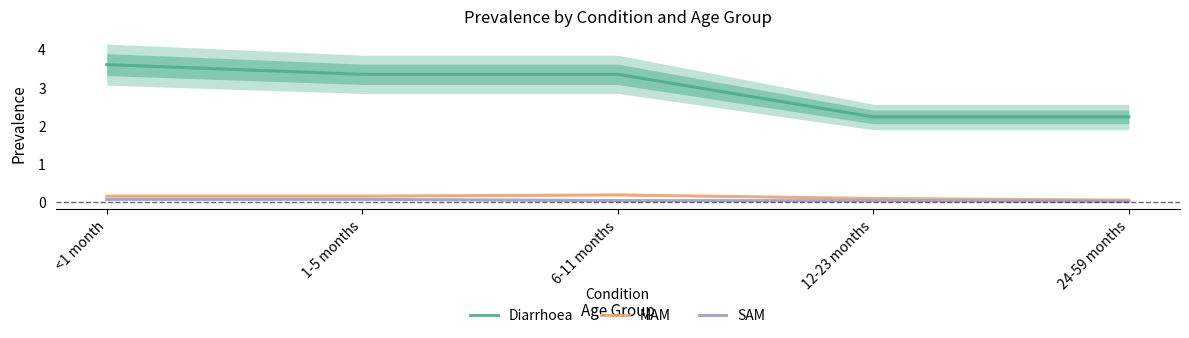

What is the total value across all series at <1 month?

3.8